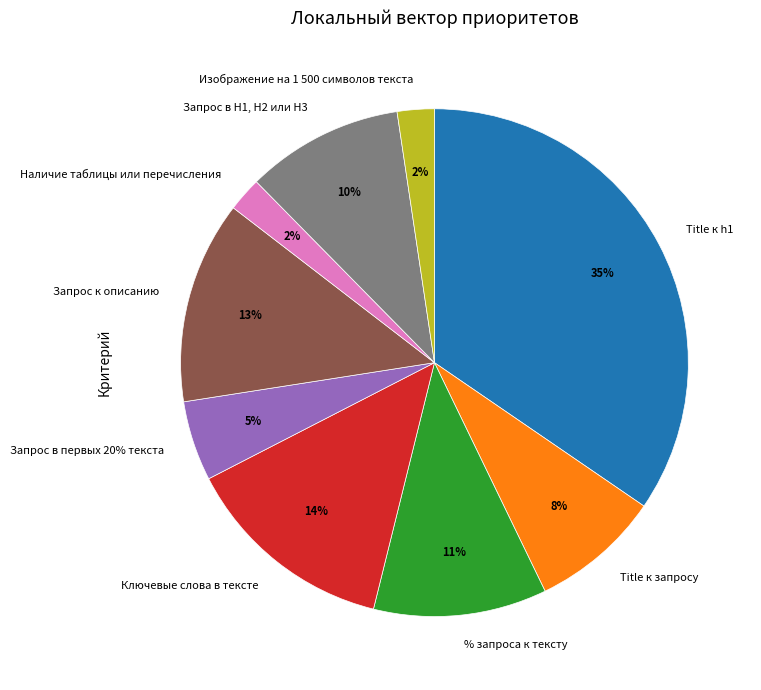

Approximately how many times larger is the value at Запрос в первых 20% текста compared to Запрос к описанию?

0.4